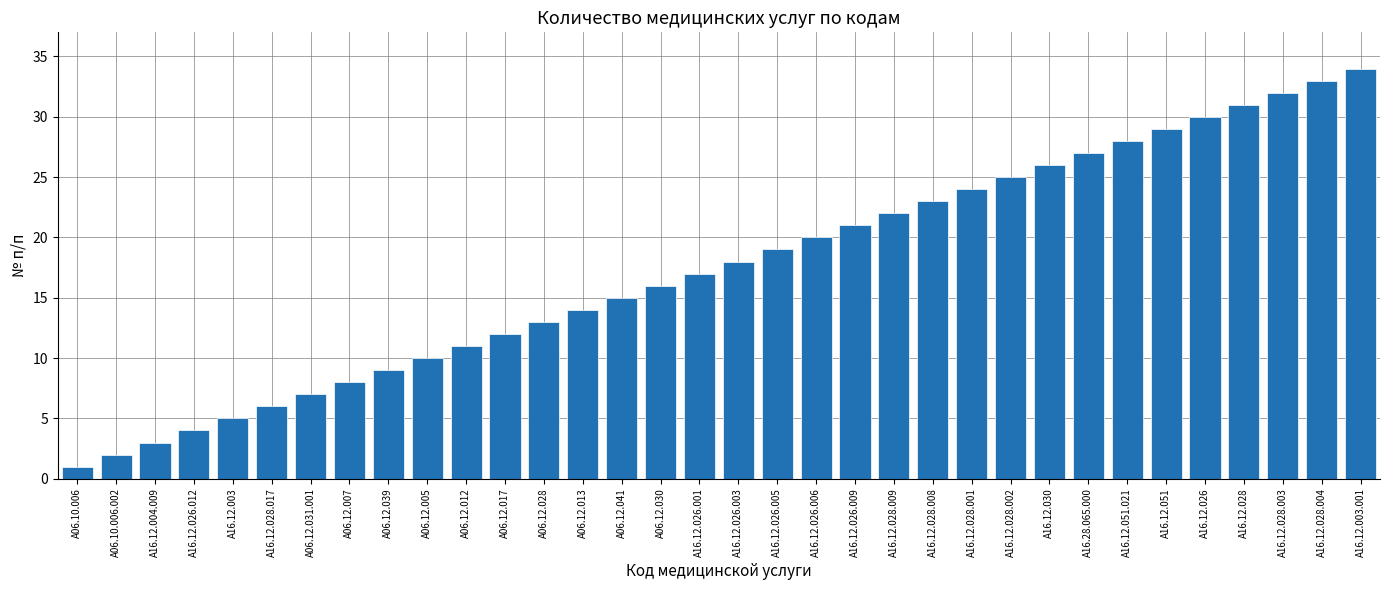

Reading left to right, extract all data points from this chart.

1	2	3	4	5	6	7	8	9	10	11	12	13	14	15	16	17	18	19	20	21	22	23	24	25	26	27	28	29	30	31	32	33	34